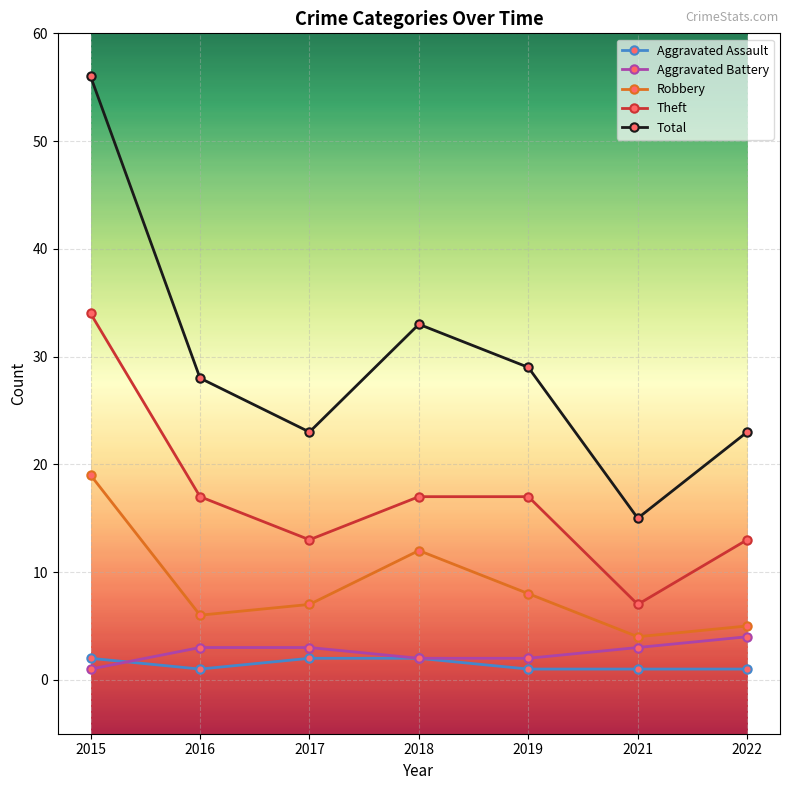

At how many categories does at least one series exceed 10?

7